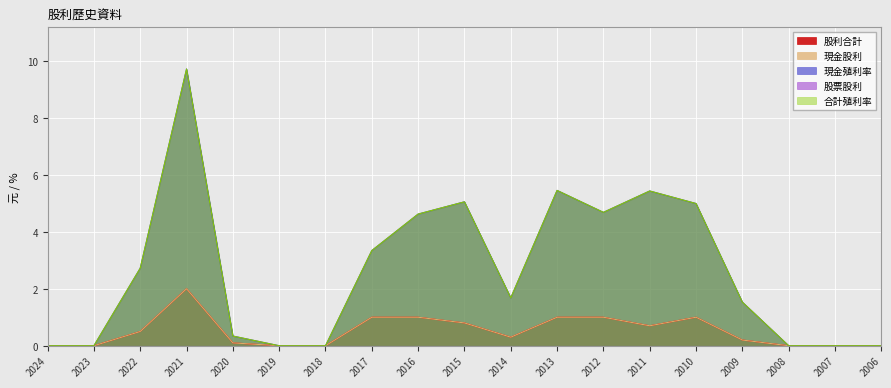

True or false: 現金殖利率 and 合計殖利率 intersect in this chart.

False